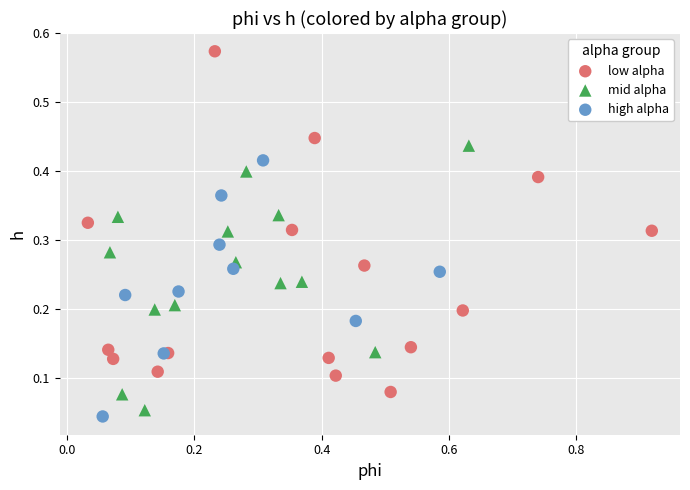

Which series has the largest Y range (max minus min)?

low alpha